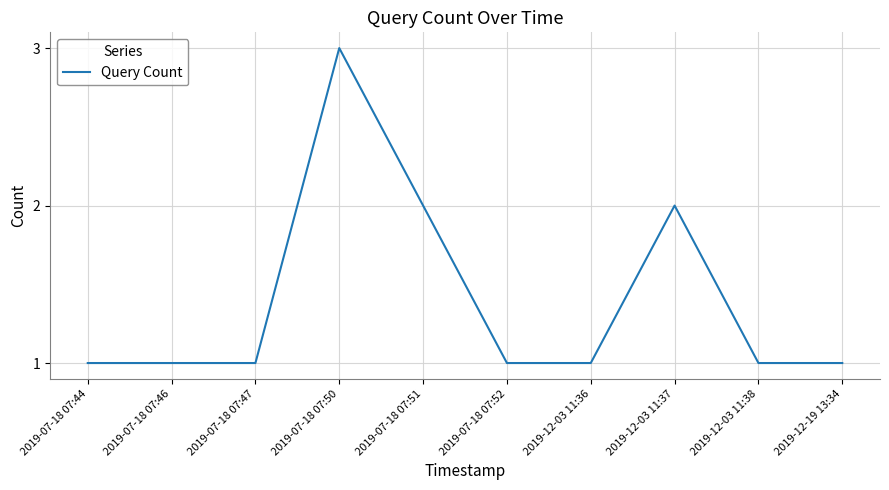

What is the smallest value displayed?

1